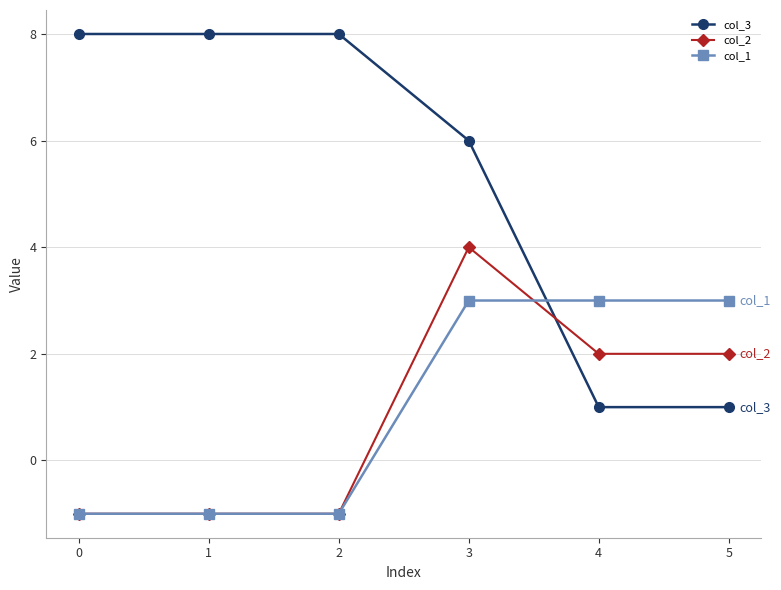

How many col_1 values are between -1 and 3?

6